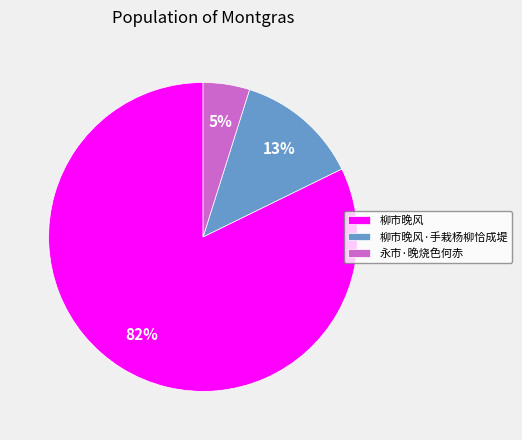

Rank the categories by value from lowest to highest.

永市·晚烧色何赤, 柳市晚风·手栽杨柳恰成堤, 柳市晚风